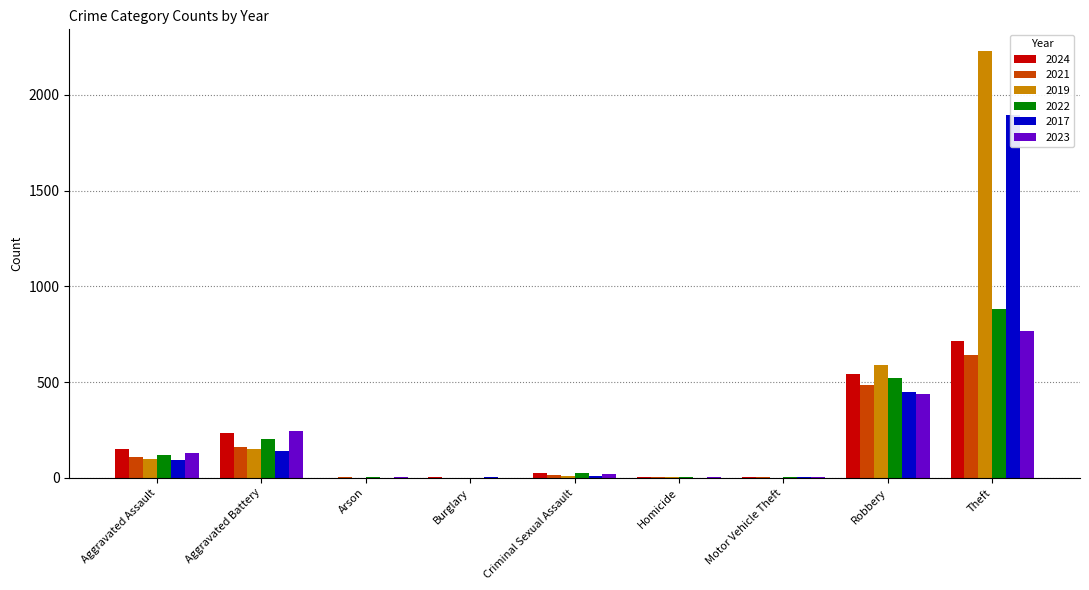

What is the average value of the 2023 series?

179